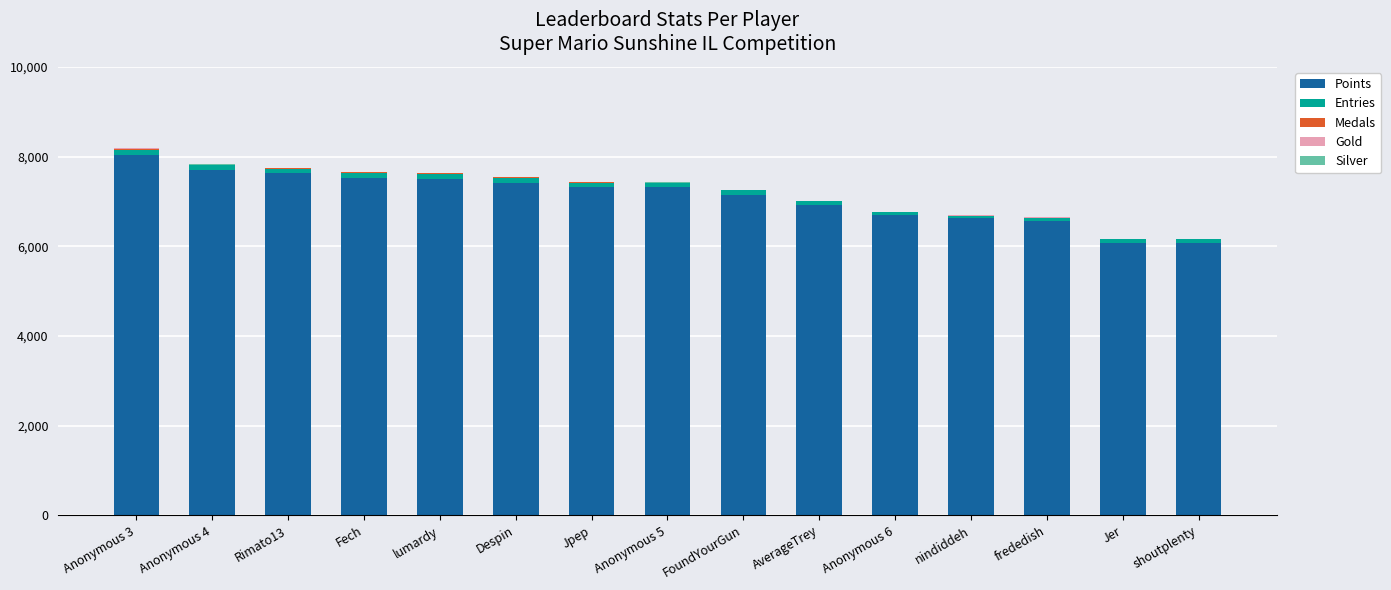

Are the bars horizontal?

No